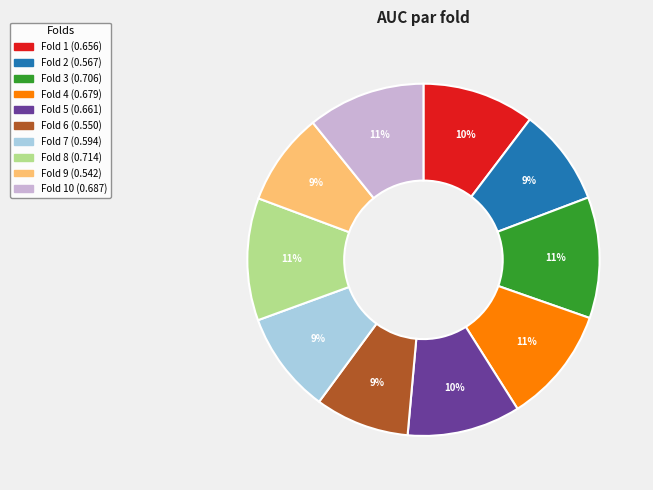

To the nearest percent, what is the average slice percentage?

10%